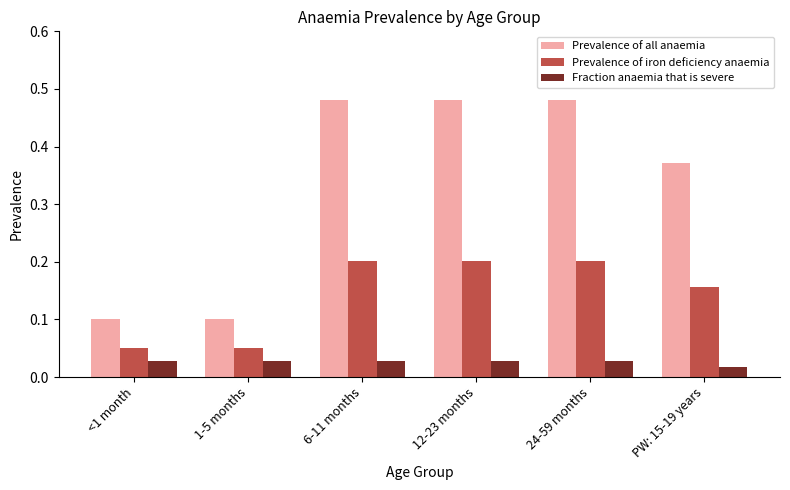

Which series has the largest range (max minus min)?

Prevalence of all anaemia